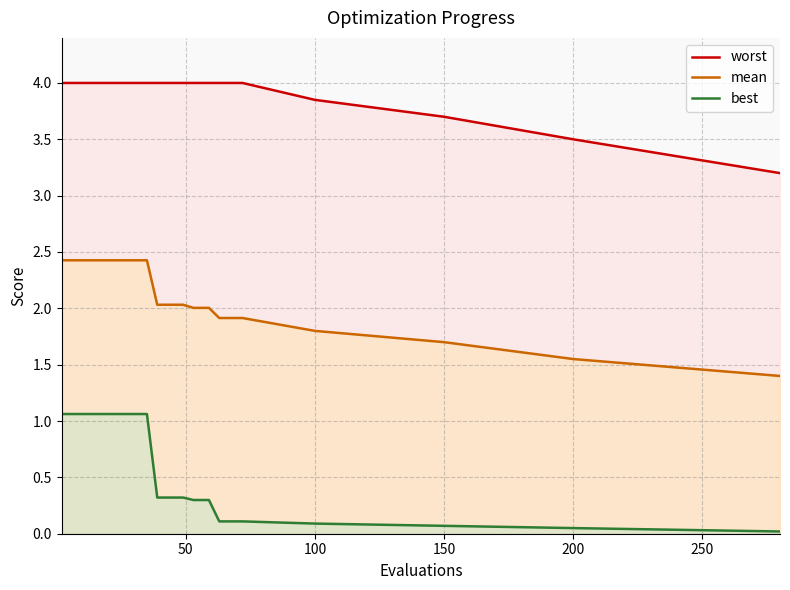

List the series in order of their peak value, lowest first.

best, mean, worst